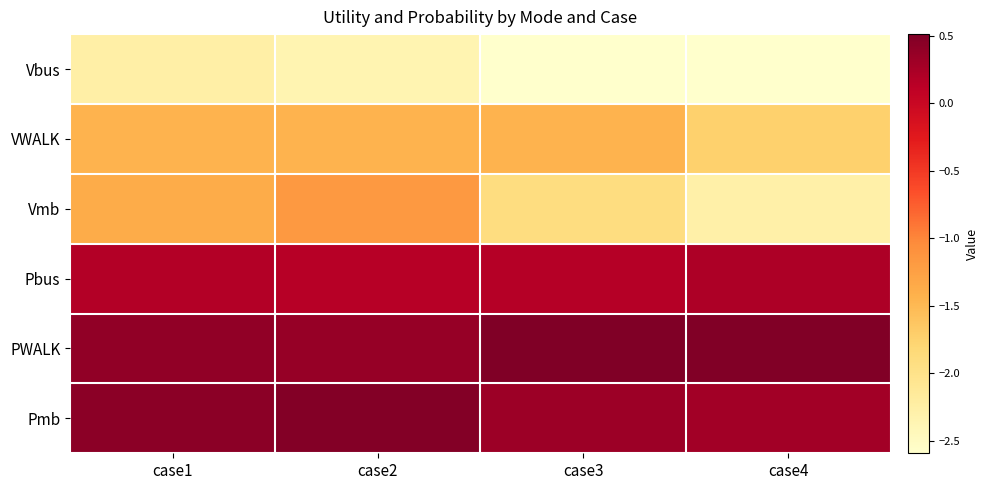

At how many categories does at least one series exceed -2?

4